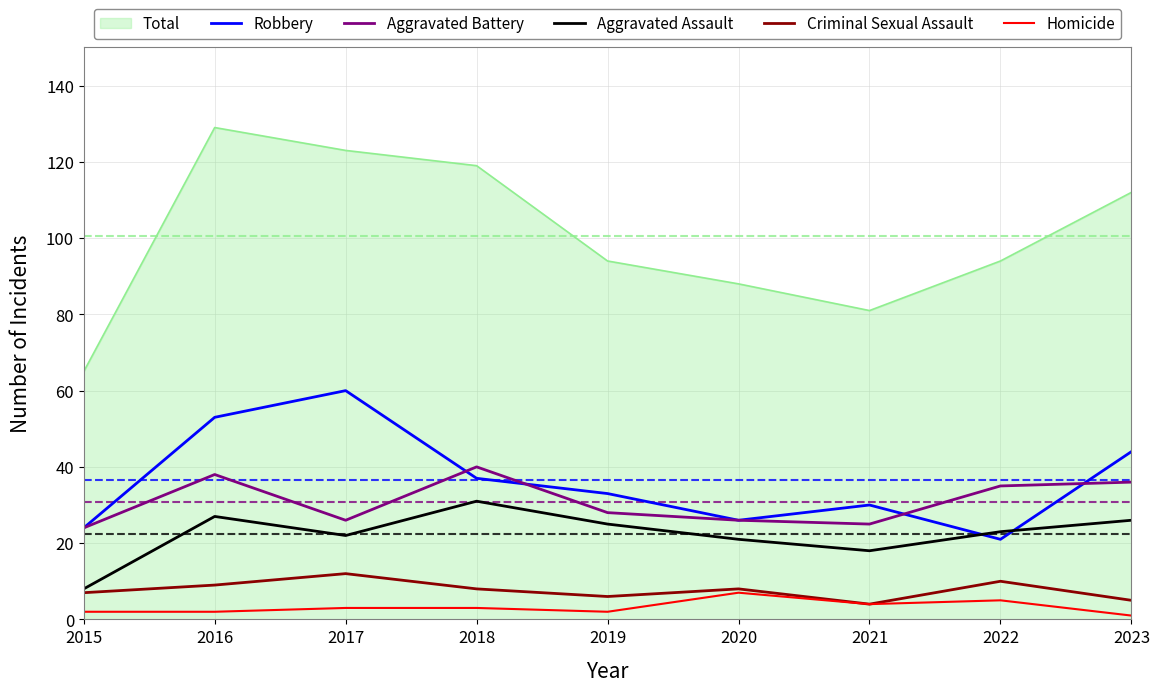

At 2018, list the series in order from smallest to largest.

Homicide, Criminal Sexual Assault, Aggravated Assault, Robbery, Aggravated Battery, Total